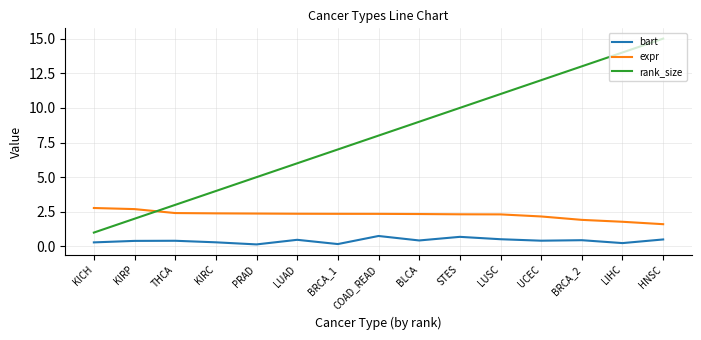

Which series has the largest range (max minus min)?

rank_size